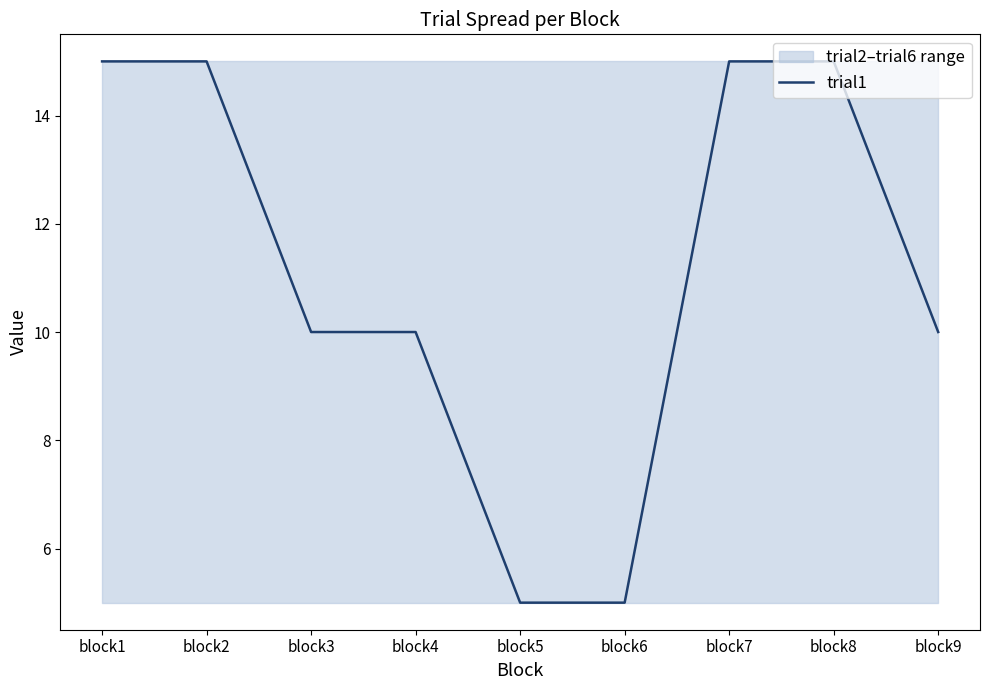

What is the value of the 2nd point from the left?

15